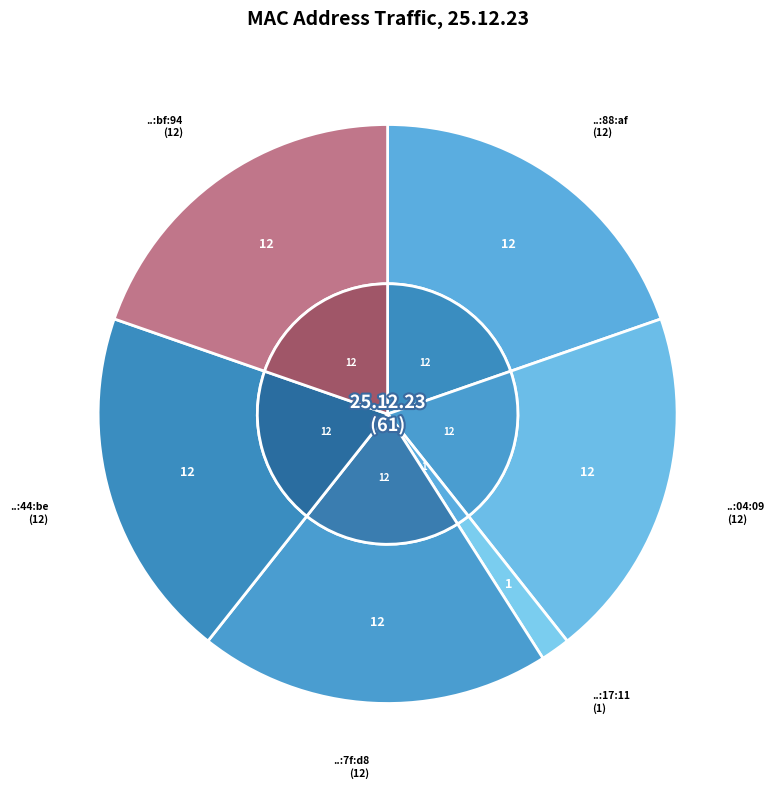

Rank the categories by value from highest to lowest.

50:a1:32:1d:88:af, 3a:75:ff:70:04:09, 32:9a:21:4a:7f:d8, 8c:7a:3d:8c:44:be, 64:a2:00:a1:bf:94, b4:0e:de:5f:17:11